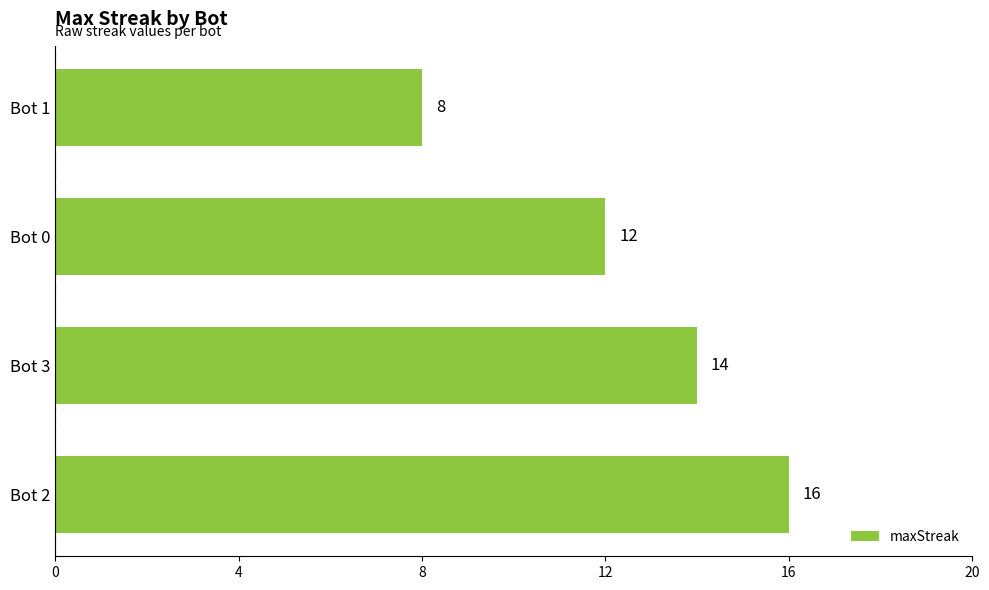

How many values are between 12 and 16?

3